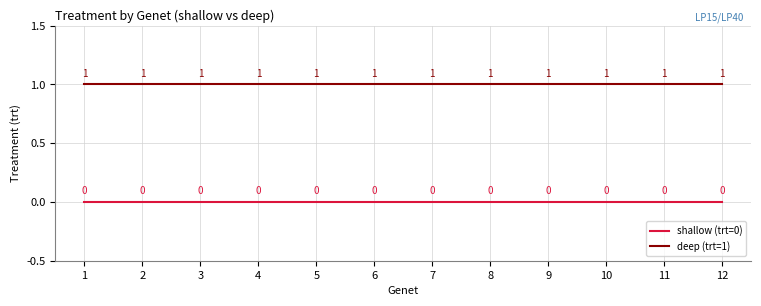

True or false: deep (trt=1) and shallow (trt=0) intersect in this chart.

False